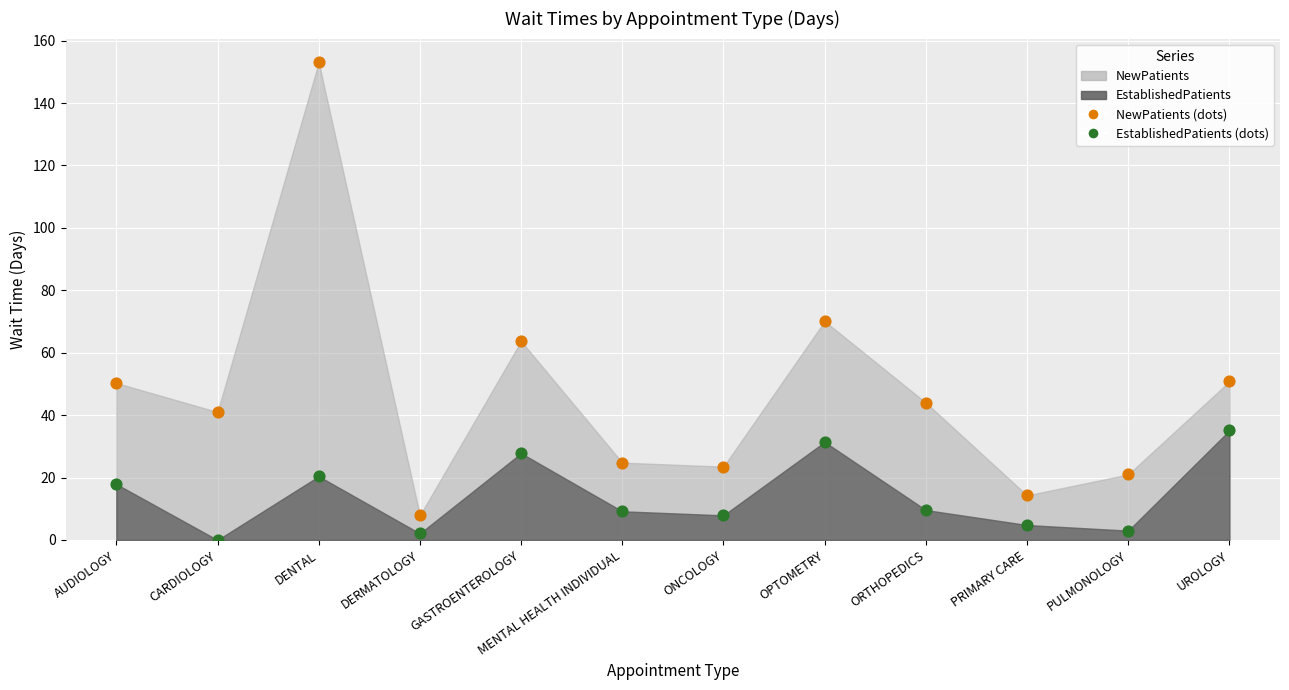

What are all the series names shown in the legend?

NewPatients, EstablishedPatients